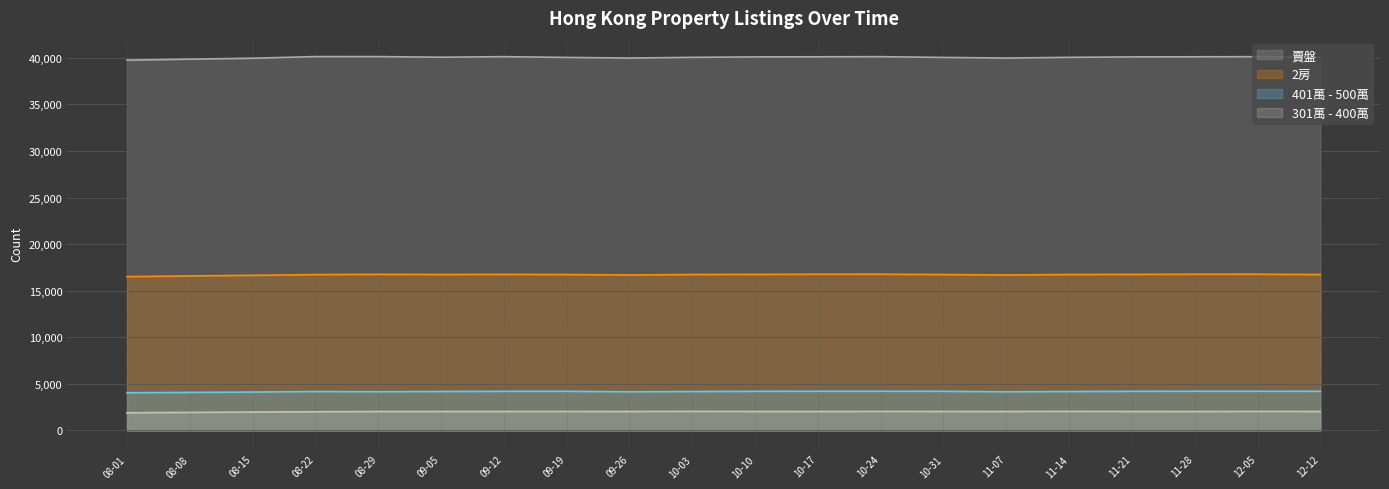

How many lines are shown in the chart?

4